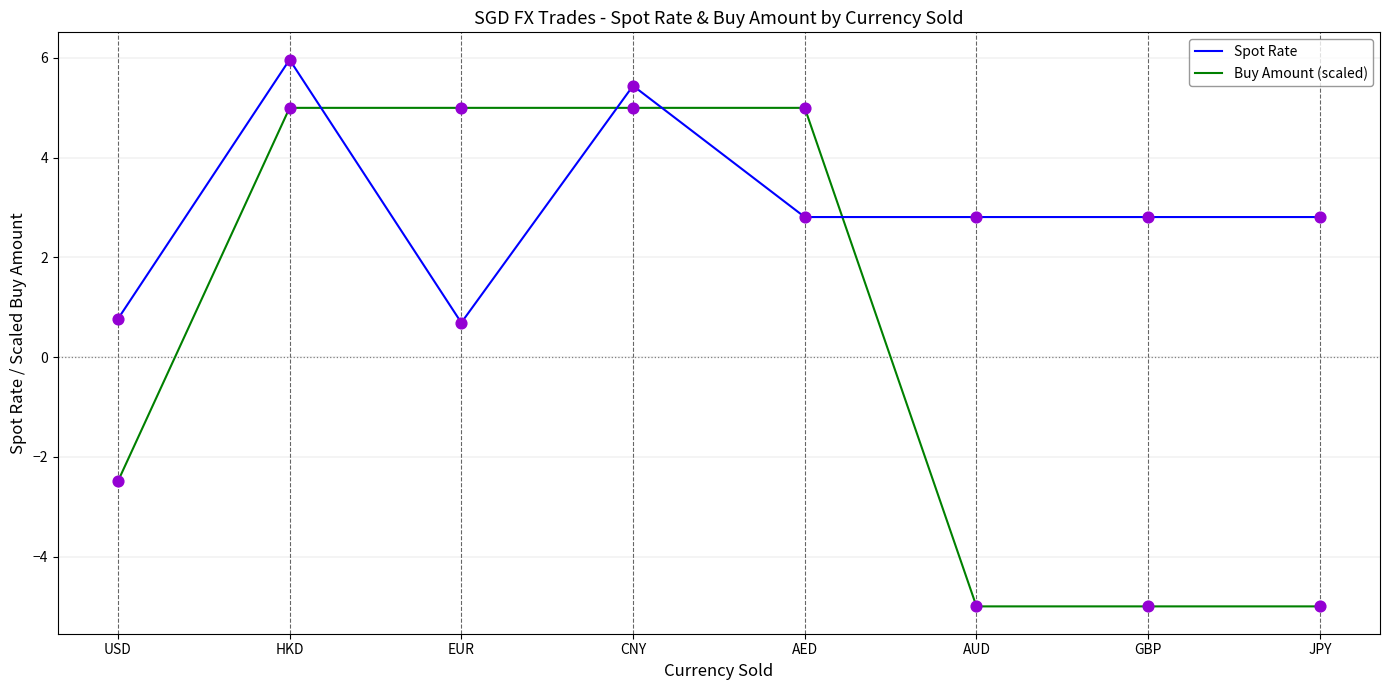

What is the difference between the highest and lowest values at AED?

2.2